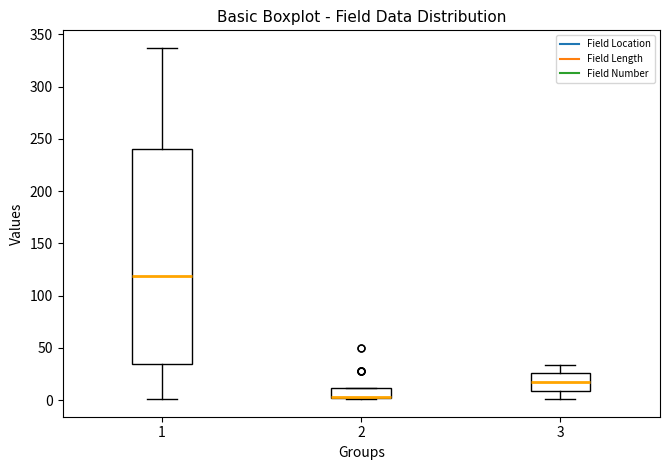

Where is the upper edge of the box at x = 1 on the y-axis? The values are not printed on the chart, so give them approximately, as read against the axis.

240